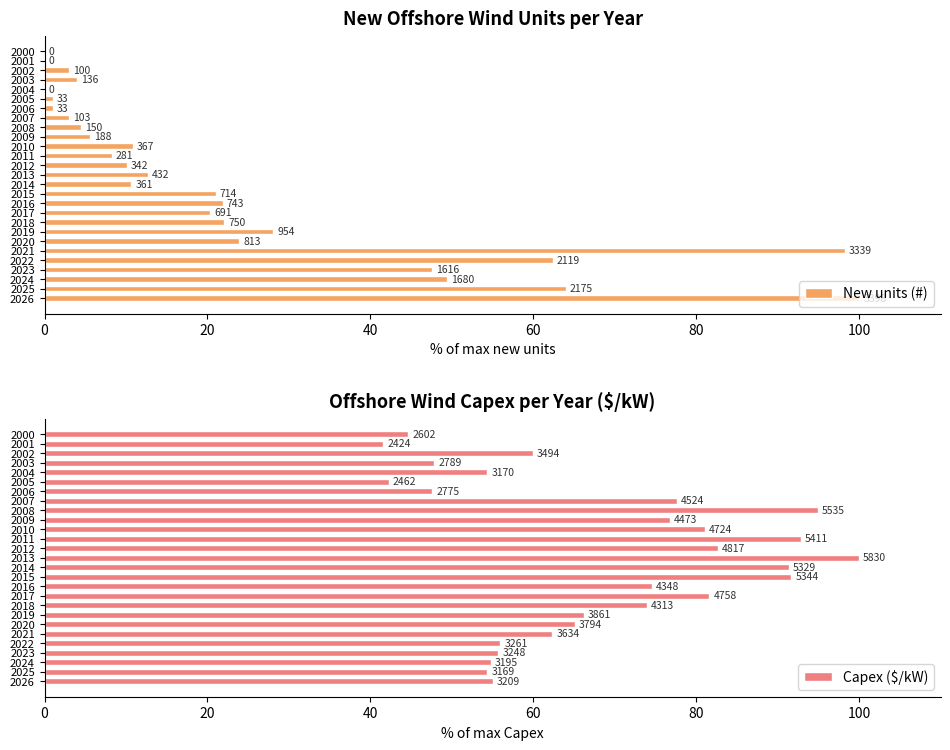

At how many categories does at least one series exceed 98?

3